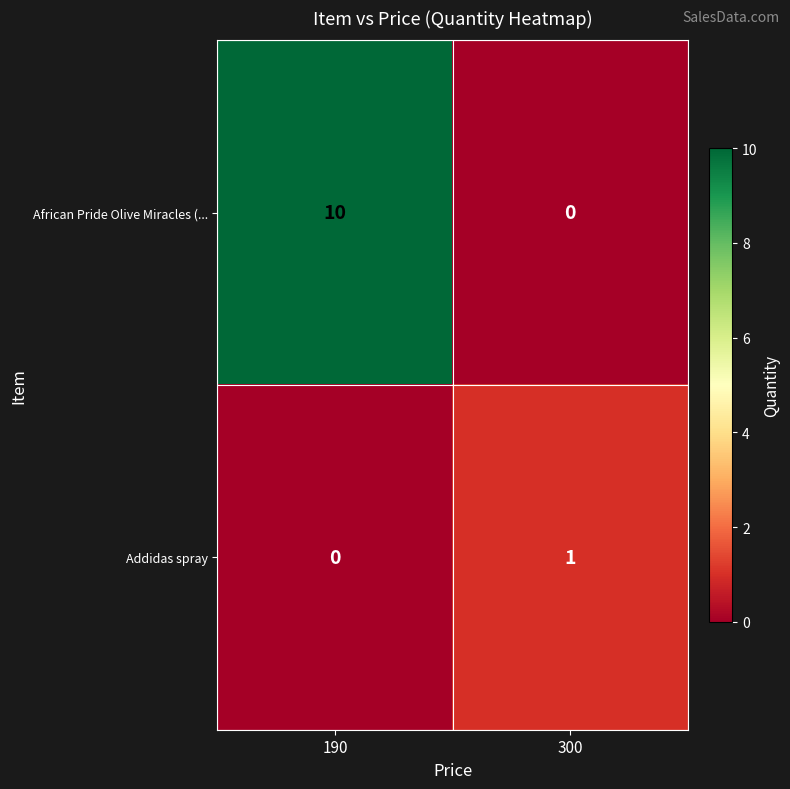

List the series in order of their peak value, highest first.

African Pride Olive Miracles (..., Addidas spray